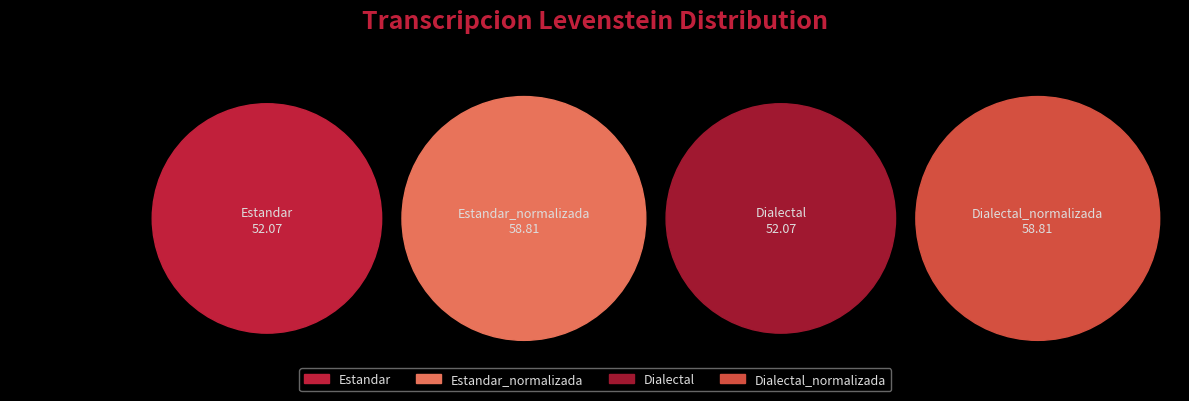

Does any single category account for the majority?

No